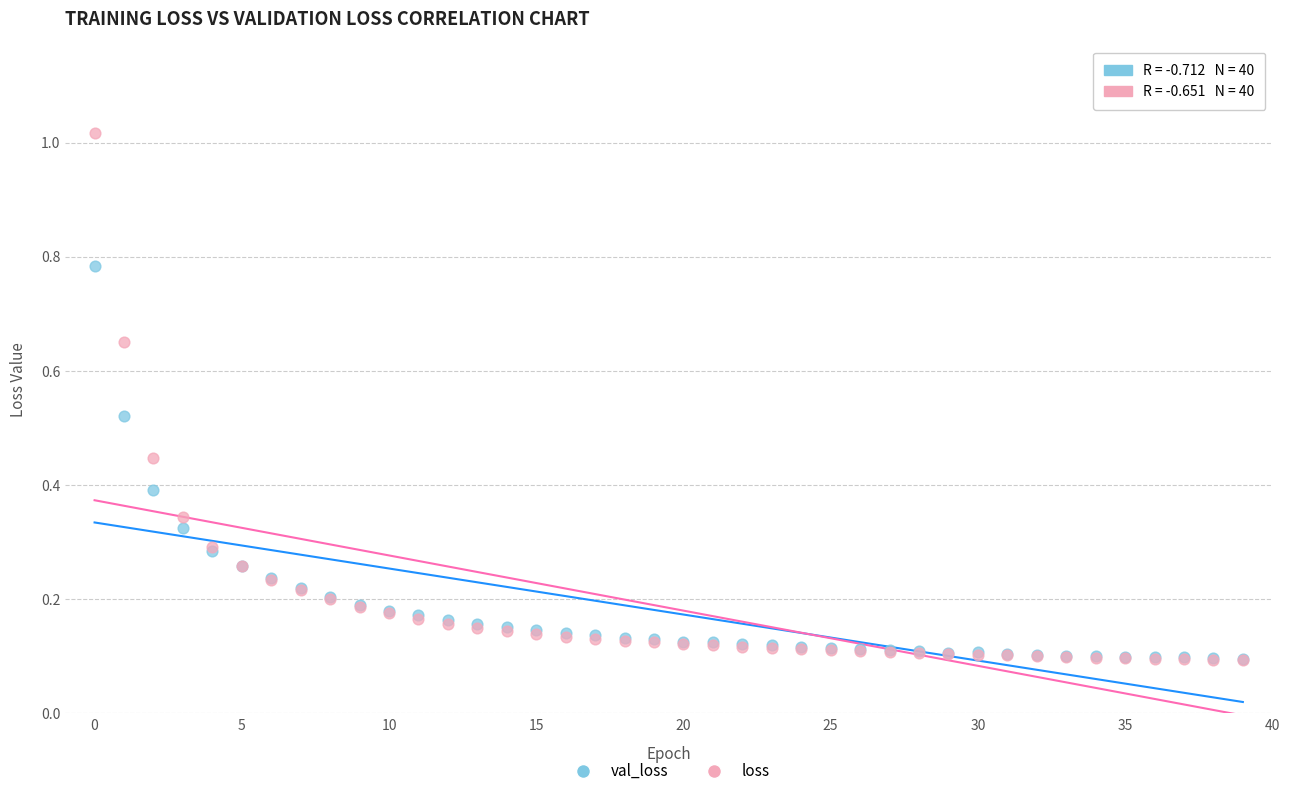

Which series has the widest spread of Y values?

loss